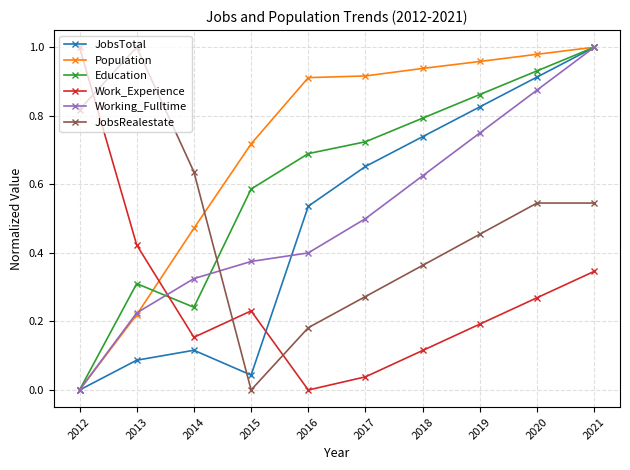

At 2018, list the series in order from smallest to largest.

Work_Experience, JobsRealestate, Working_Fulltime, JobsTotal, Education, Population